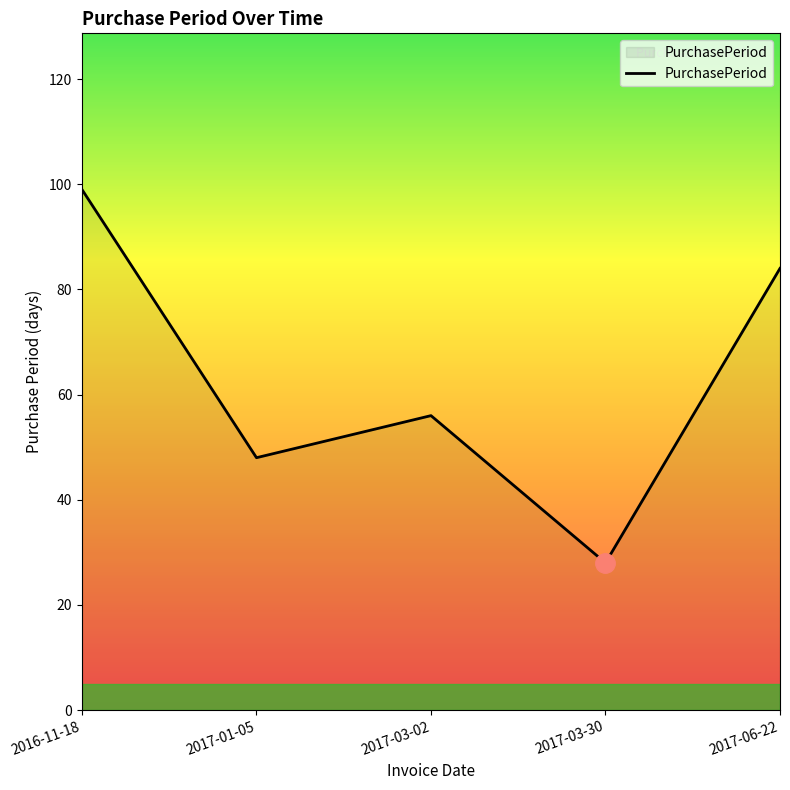

Read the value at 2017-06-22.

84